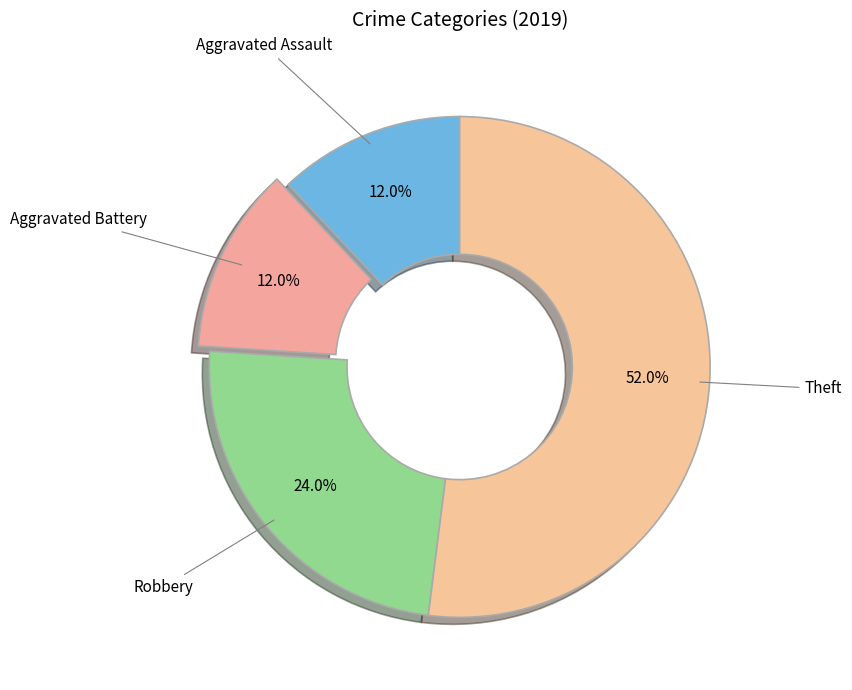

Which slice is the largest?

Theft